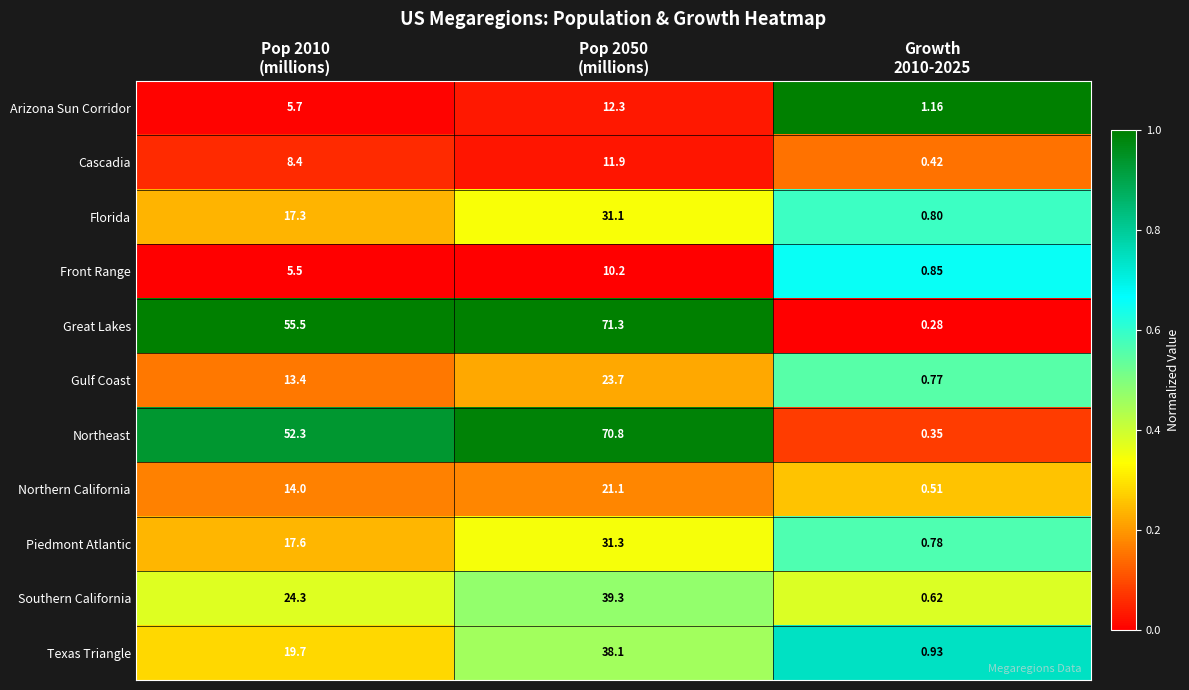

List the series in order of their peak value, lowest first.

Front Range, Cascadia, Arizona Sun Corridor, Northern California, Gulf Coast, Florida, Piedmont Atlantic, Texas Triangle, Southern California, Northeast, Great Lakes